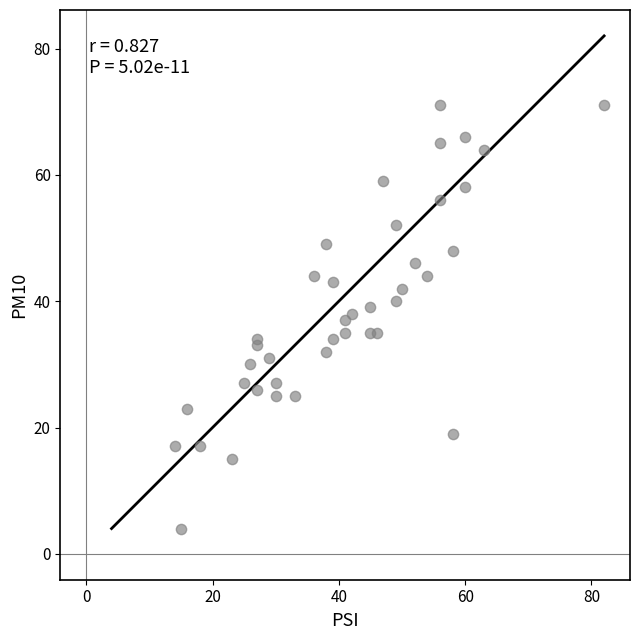

What is the range of X values (max minus min)?

68